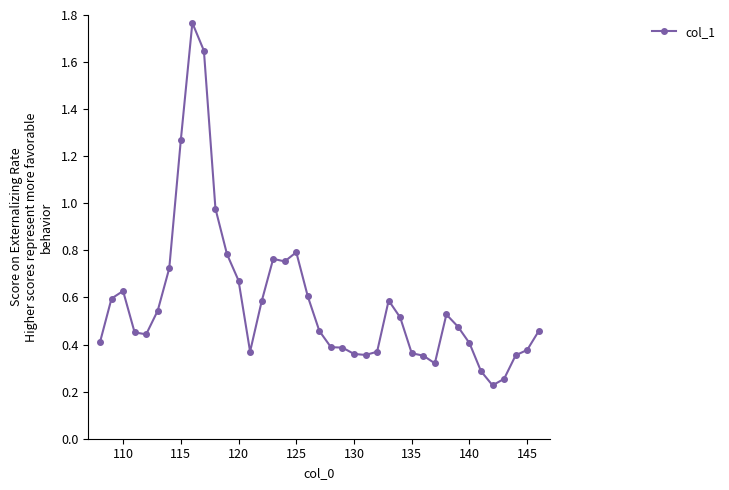

True or false: the data has more than 2 interior local peaks.

True